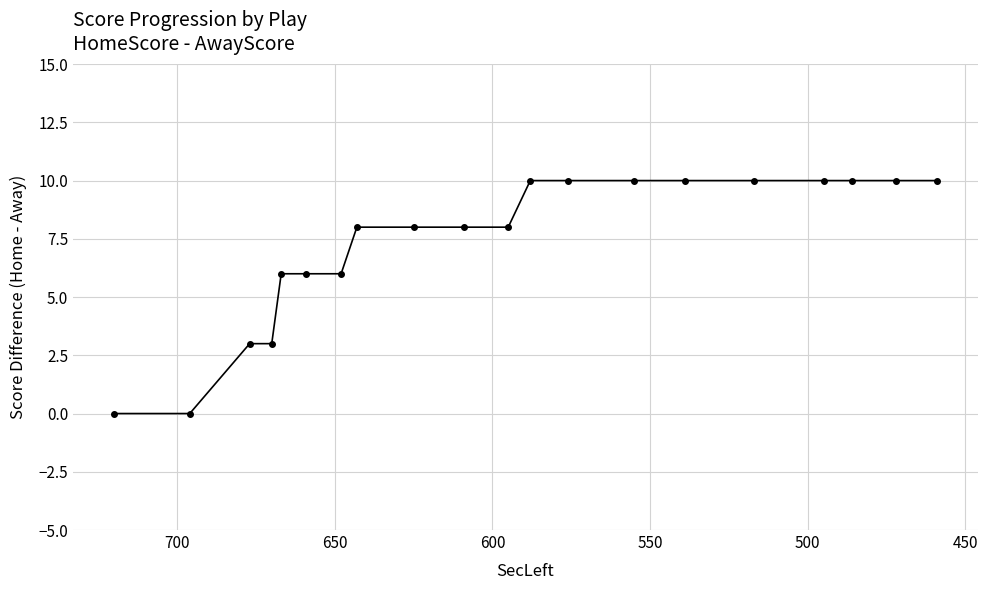

How many categories are shown in the chart?

20